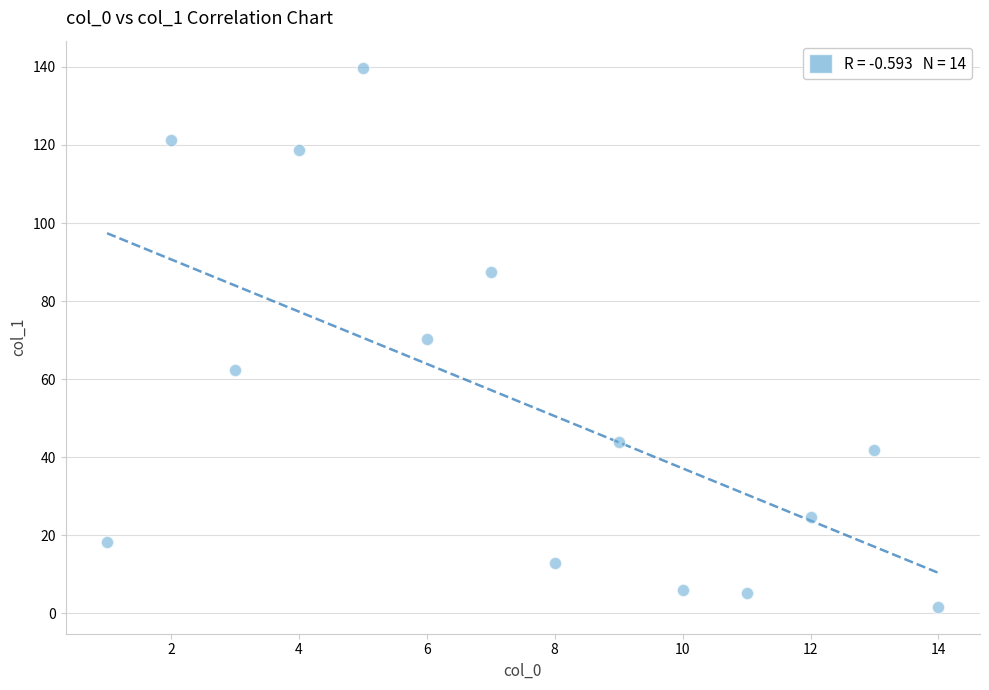

What is the range of Y values (max minus min)?

138.1